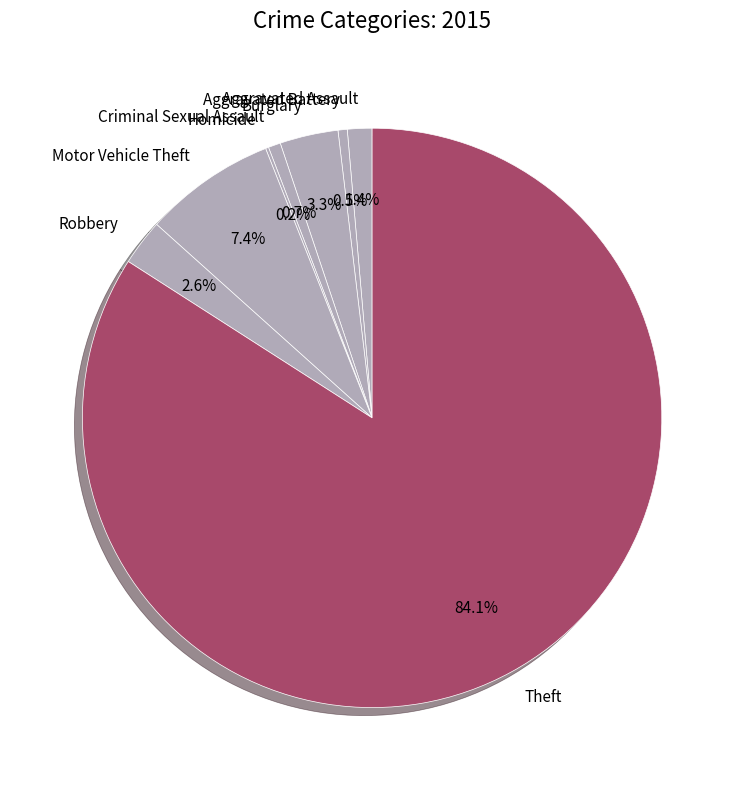

Which slice is the largest?

Theft